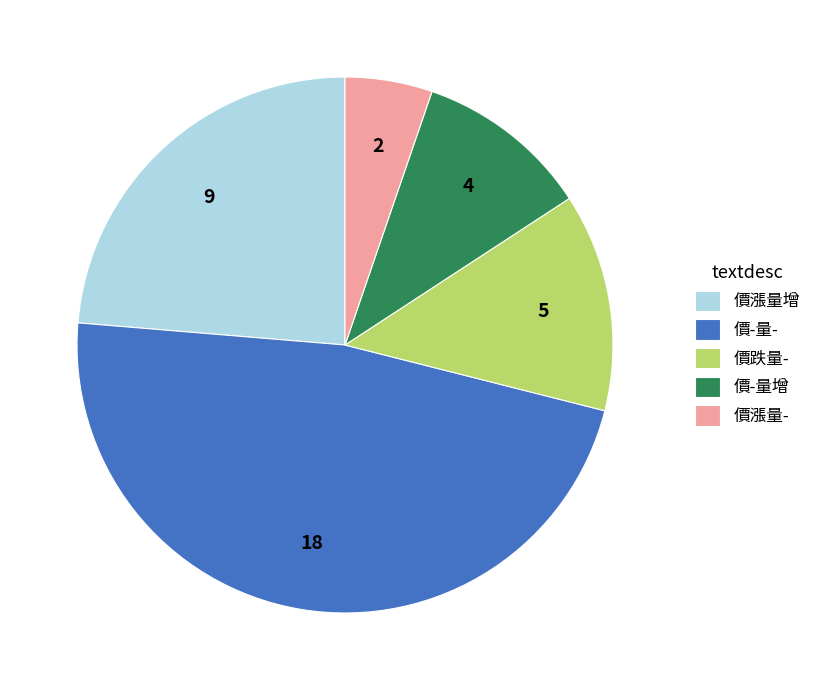

Combined, do 價漲量增 and 價-量增 account for over 50%?

No